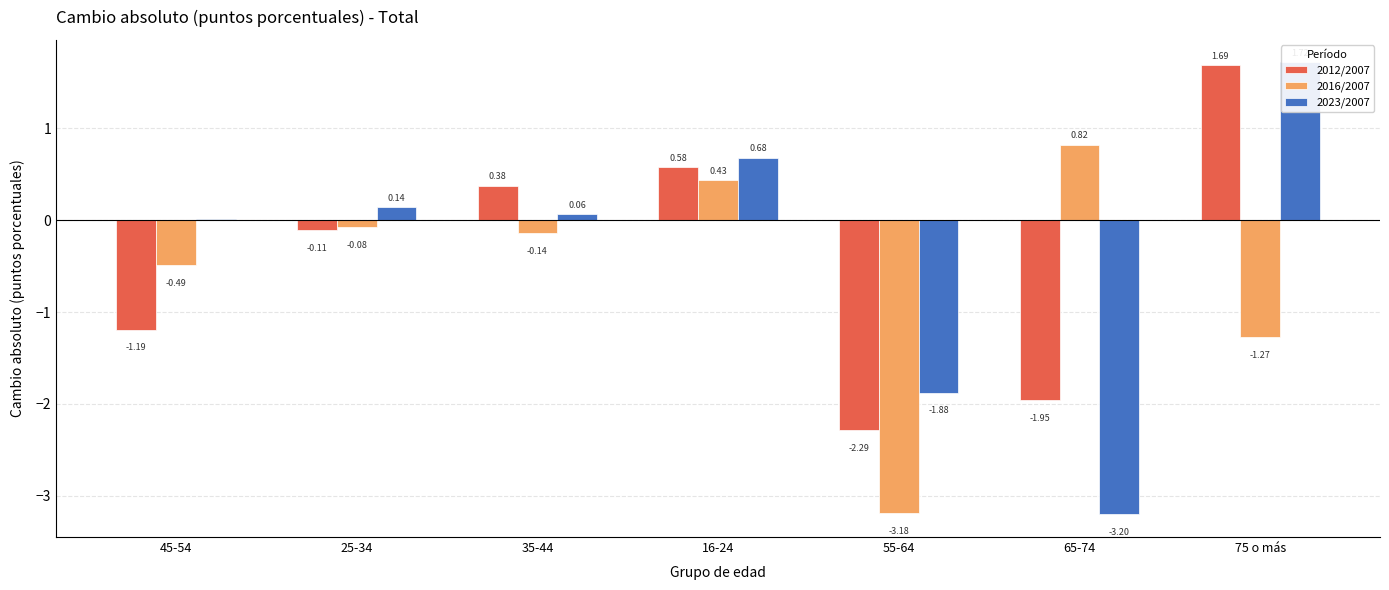

Which series has the widest spread of values?

2023/2007